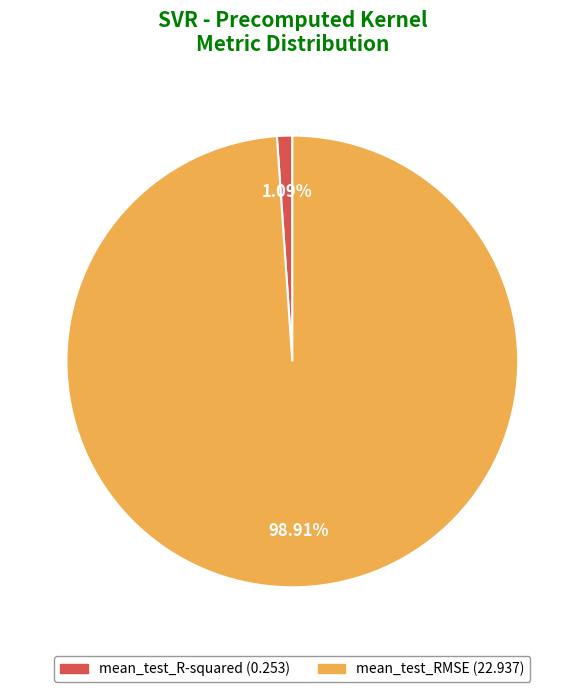

The mean_test_R-squared slice represents 13% of the pie. True or false?

False